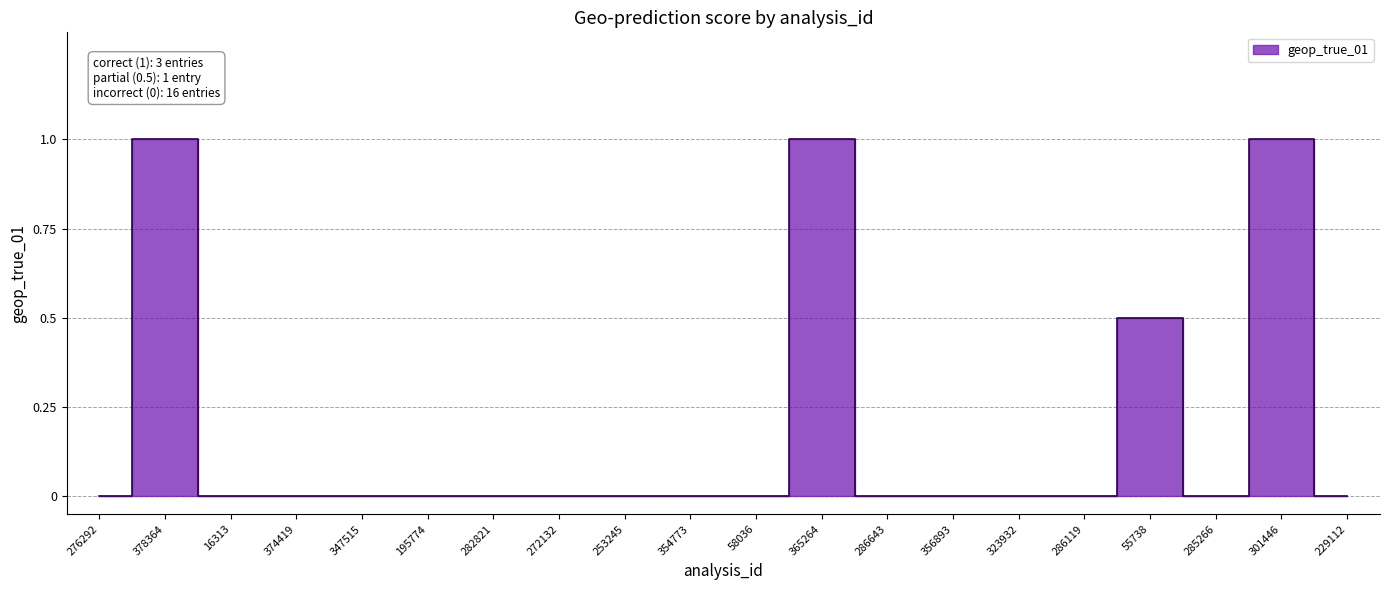

What is the average value?

0.2